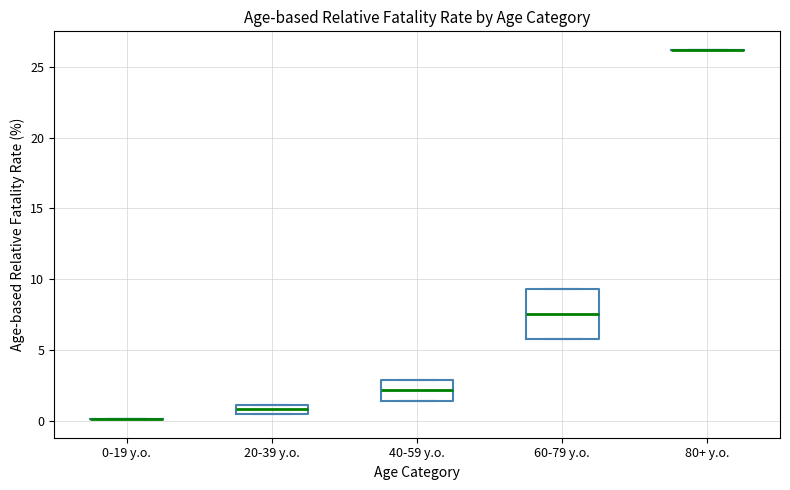

Comparing the boxes themselves (not the whiskers), which one is the tallest?

60-79 y.o.